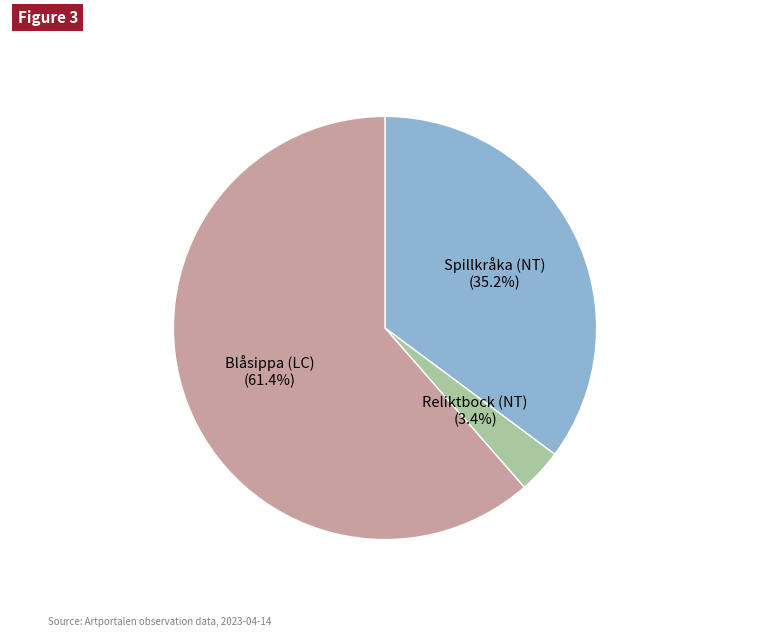

What is the largest slice in the pie chart?

Blåsippa (LC)